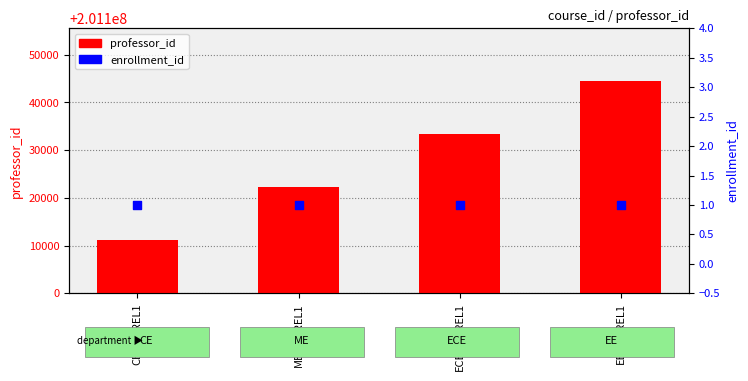

What are all the series names shown in the legend?

professor_id, enrollment_id